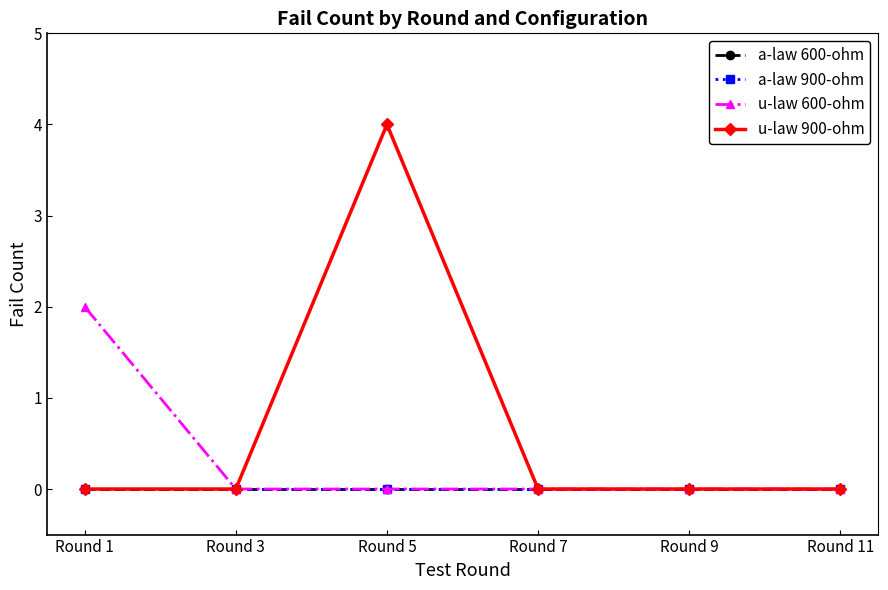

Is this an area chart (filled region under the line)?

No